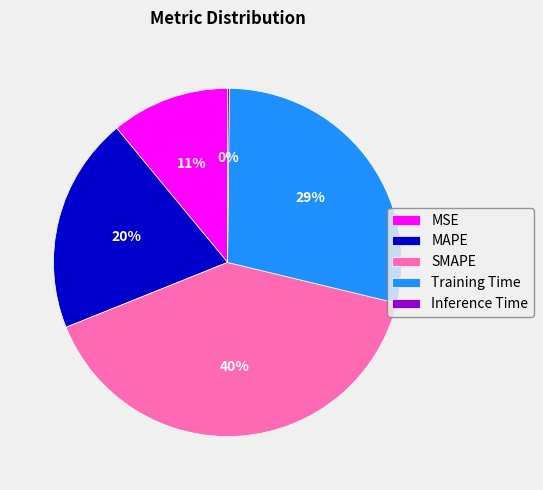

Which slice is the largest?

SMAPE